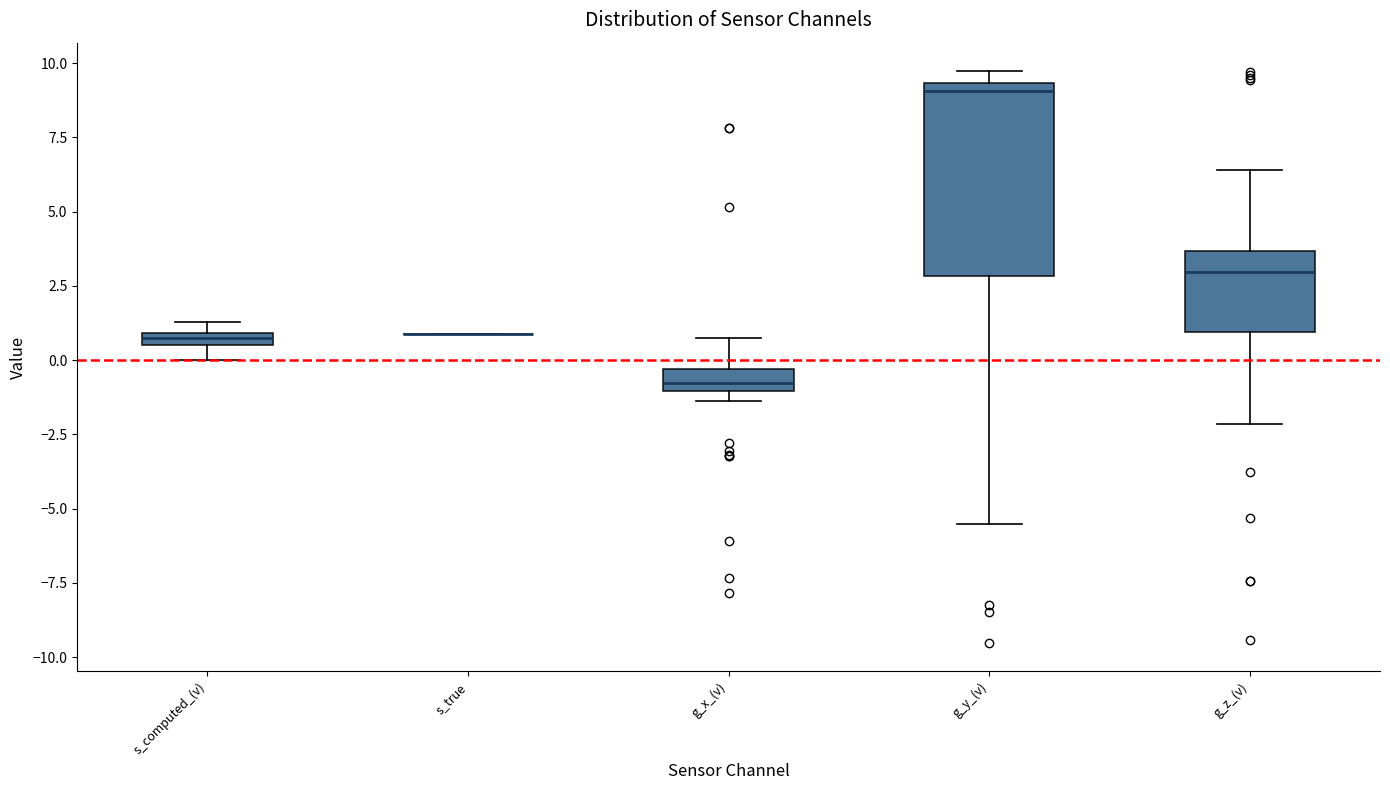

Comparing the boxes themselves (not the whiskers), which one is the tallest?

g_y_(v)